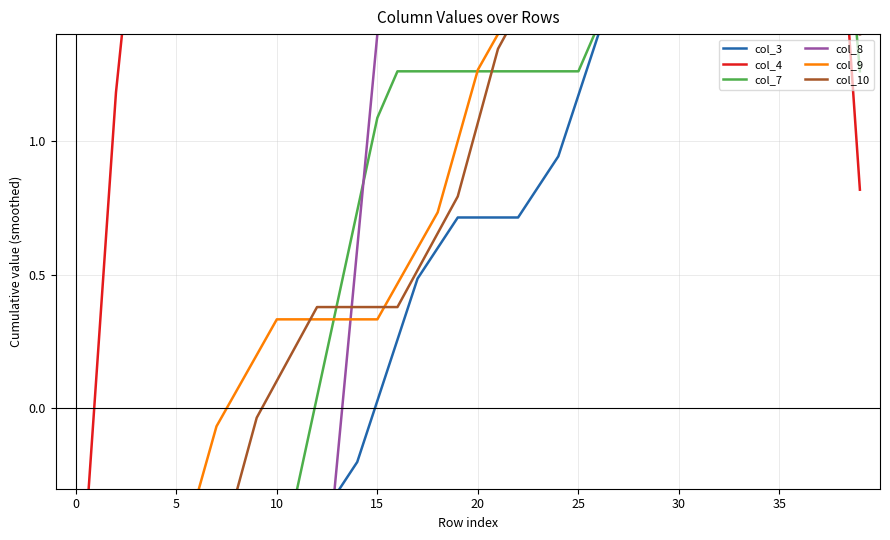

What is the highest value of the col_4 series?

3.0